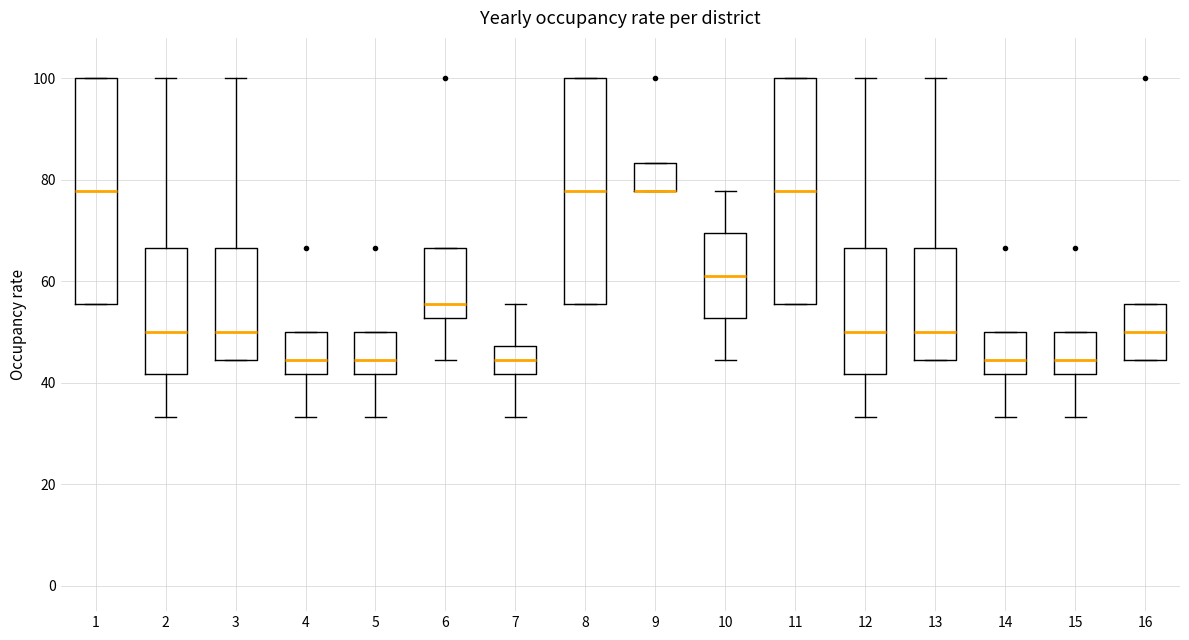

Where is the upper edge of the box at x = 9 on the y-axis? The values are not printed on the chart, so give them approximately, as read against the axis.

84